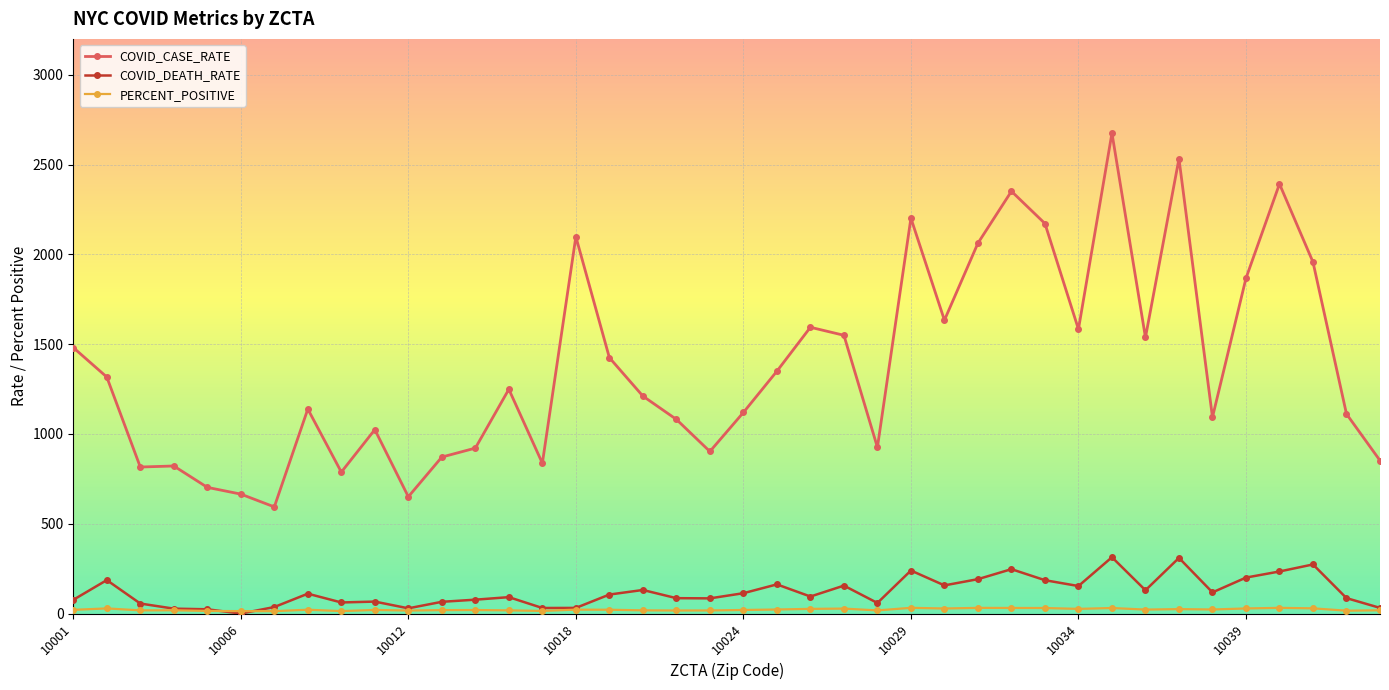

Which series has the largest range (max minus min)?

COVID_CASE_RATE